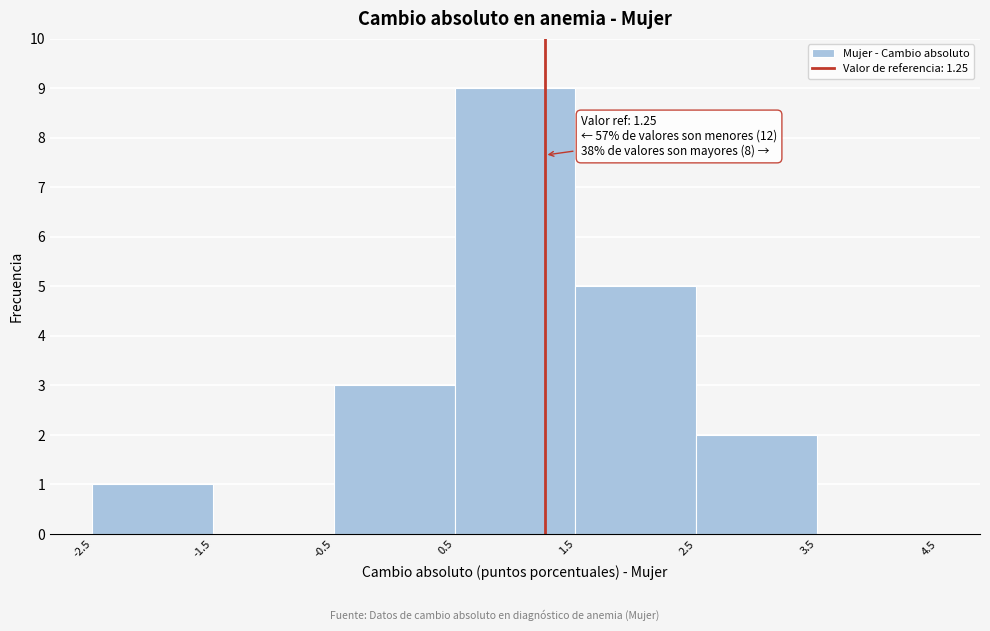

Which range on the x-axis has the tallest bar?

0.5 to 1.5